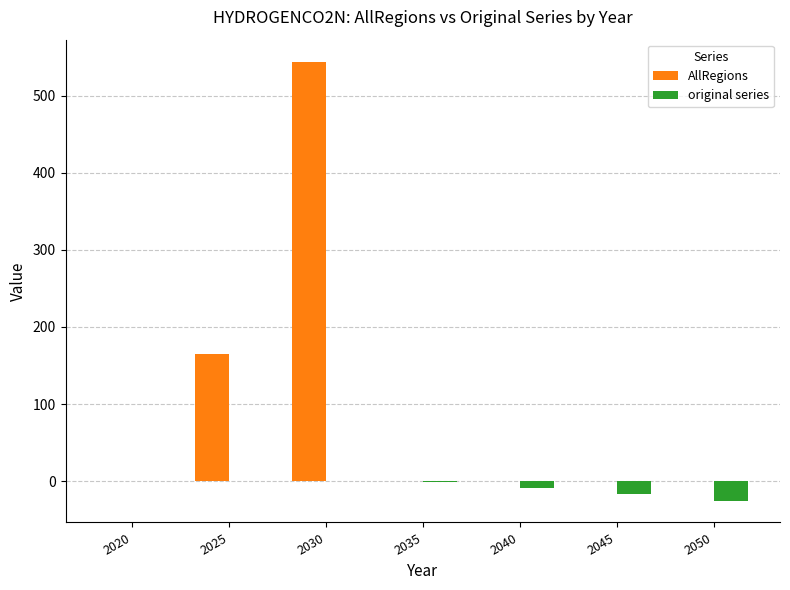

At which category is the sum across all series the highest?

2030